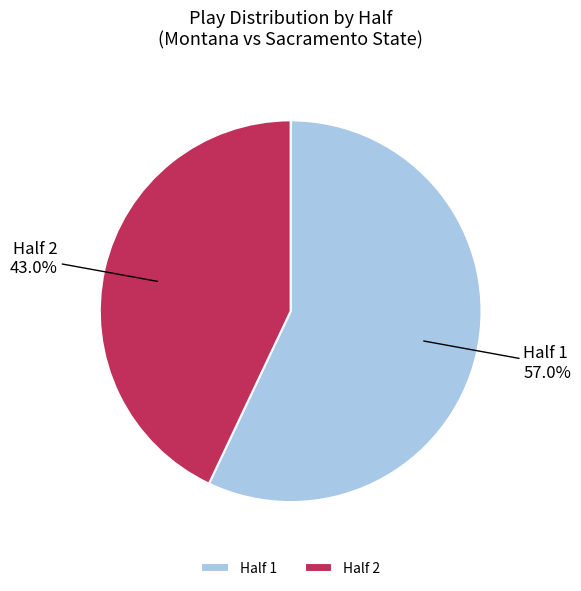

Which slice is the smallest?

Half 2